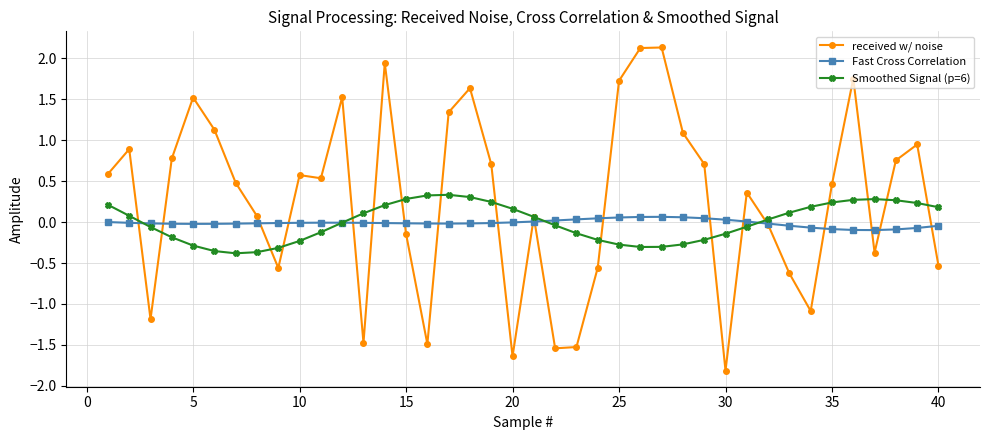

Which series has the widest spread of values?

received w/ noise